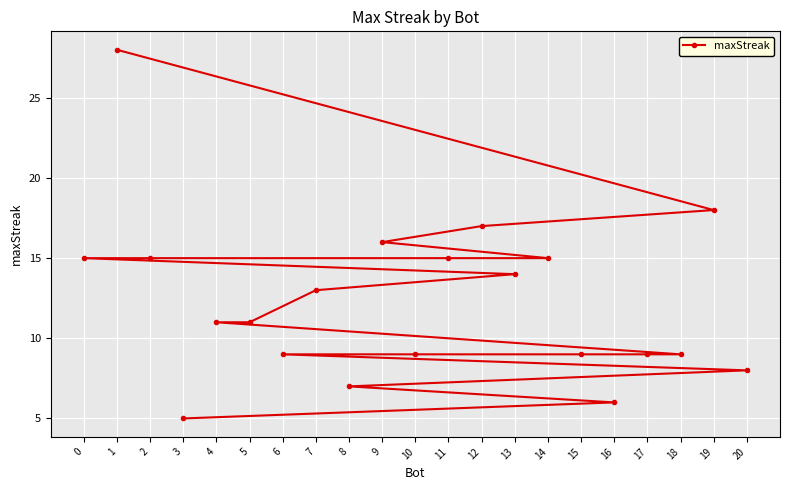

Is this an area chart (filled region under the line)?

No